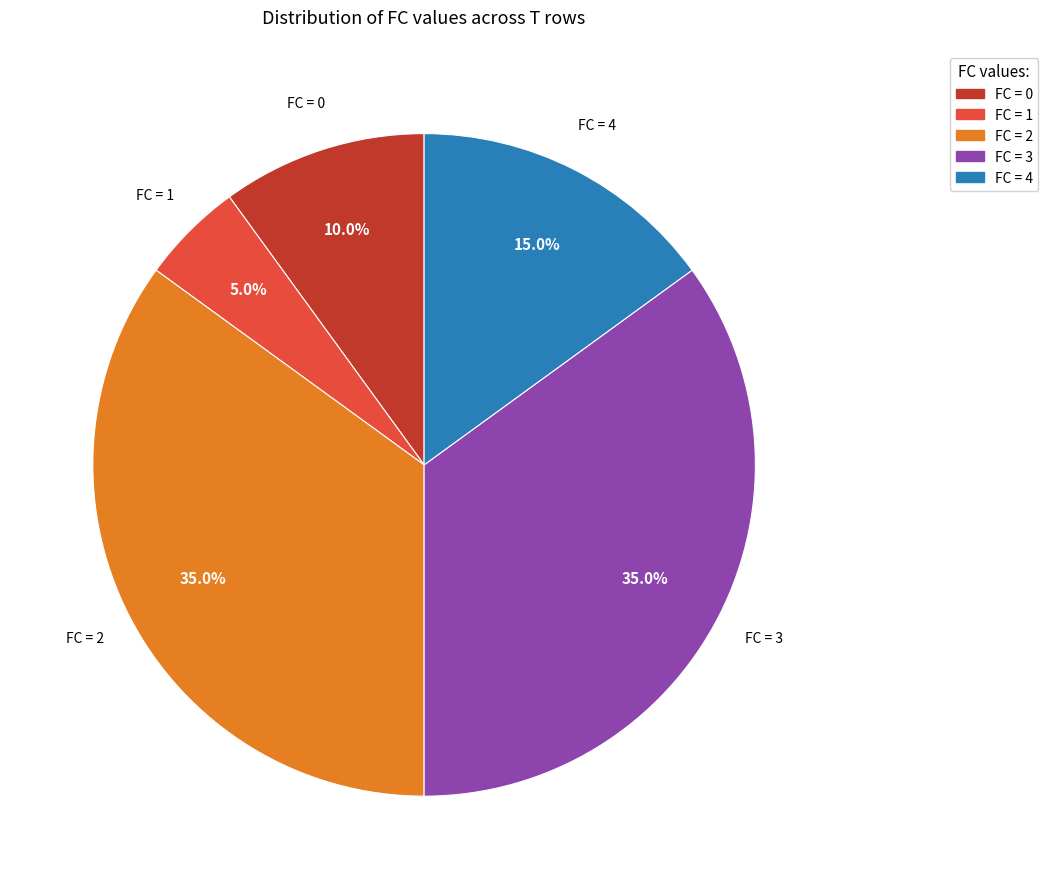

Does any single category account for the majority?

No